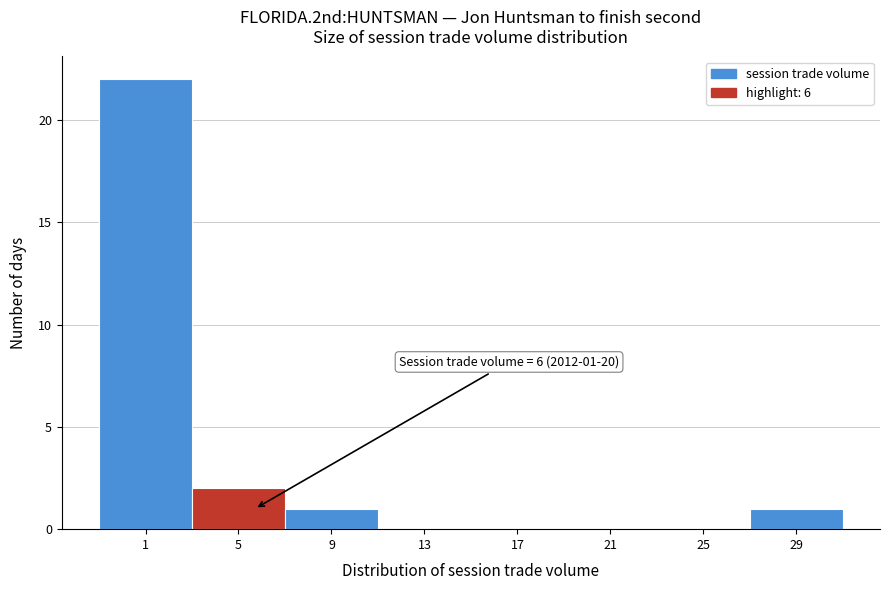

Reading right to left, what are all the values shown in this chart?

29=1	25=0	21=0	17=0	13=0	9=1	5=2	1=22